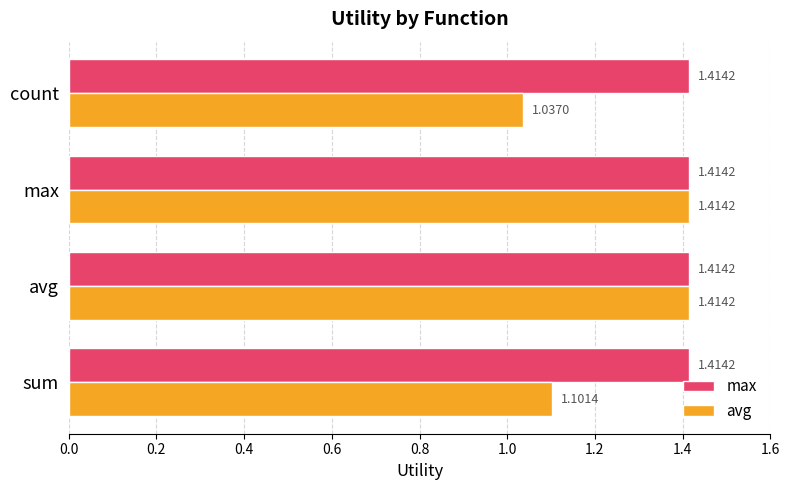

What is the difference between the second highest and second lowest values in the avg series?

0.3